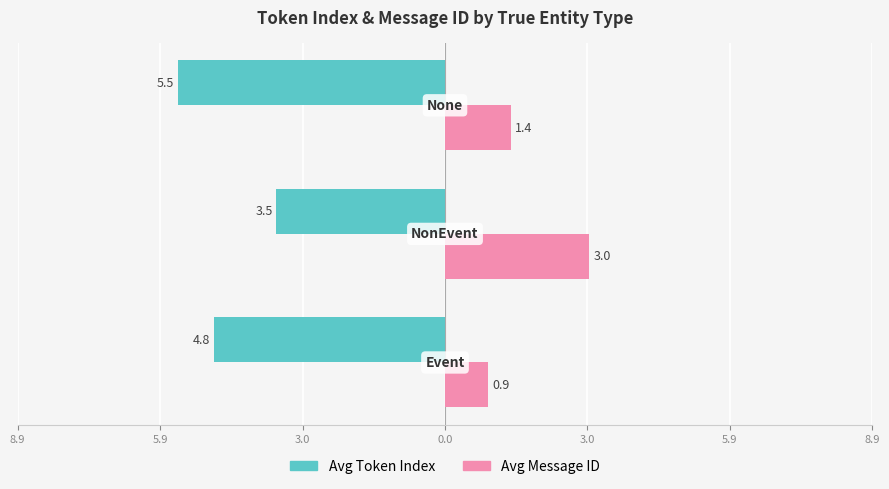

What are all the series names shown in the legend?

Avg Token Index, Avg Message ID